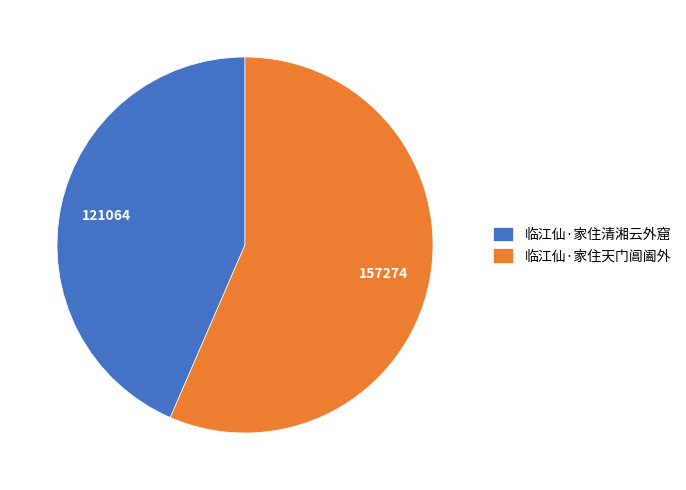

How many slices are in this pie chart?

2